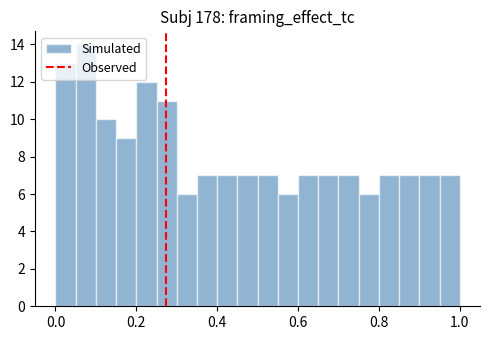

Around what value on the x-axis is the tallest bar? Give the approximate position of its centre, as read against the axis.

0.08